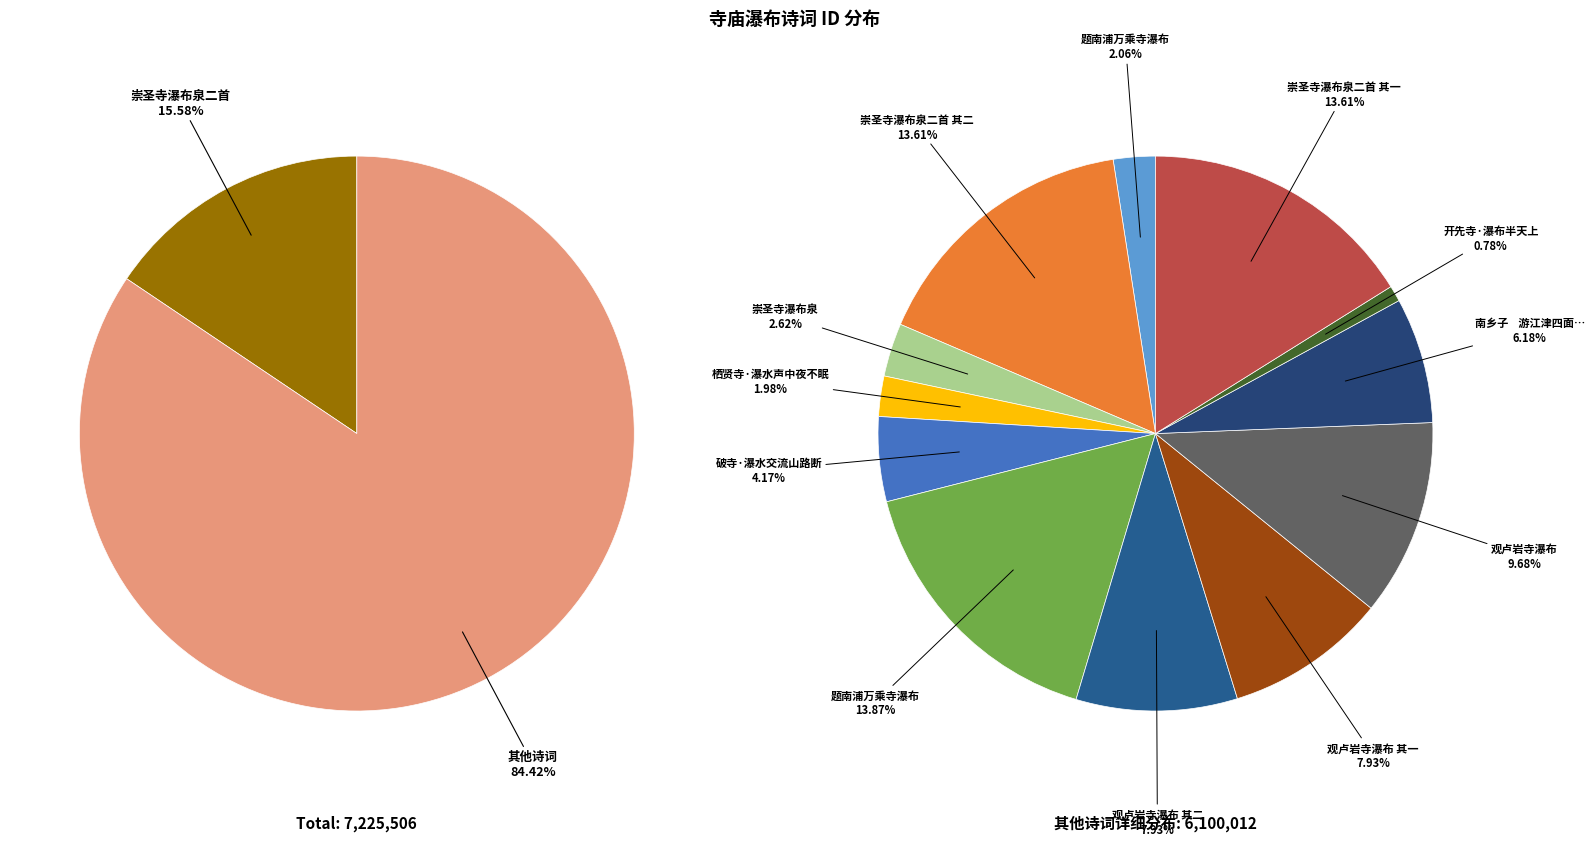

Rank the categories by value from lowest to highest.

开先寺·瀑布半天上, 栖贤寺·瀑水声中夜不眠, 题南浦万乘寺瀑布, 崇圣寺瀑布泉, 破寺·瀑水交流山路断, 南乡子    游江津四面山    其二 水口寺瀑布, 观卢岩寺瀑布 其一, 观卢岩寺瀑布 其二, 观卢岩寺瀑布, 崇圣寺瀑布泉二首 其二, 崇圣寺瀑布泉二首 其一, 题南浦万乘寺瀑布, 崇圣寺瀑布泉二首